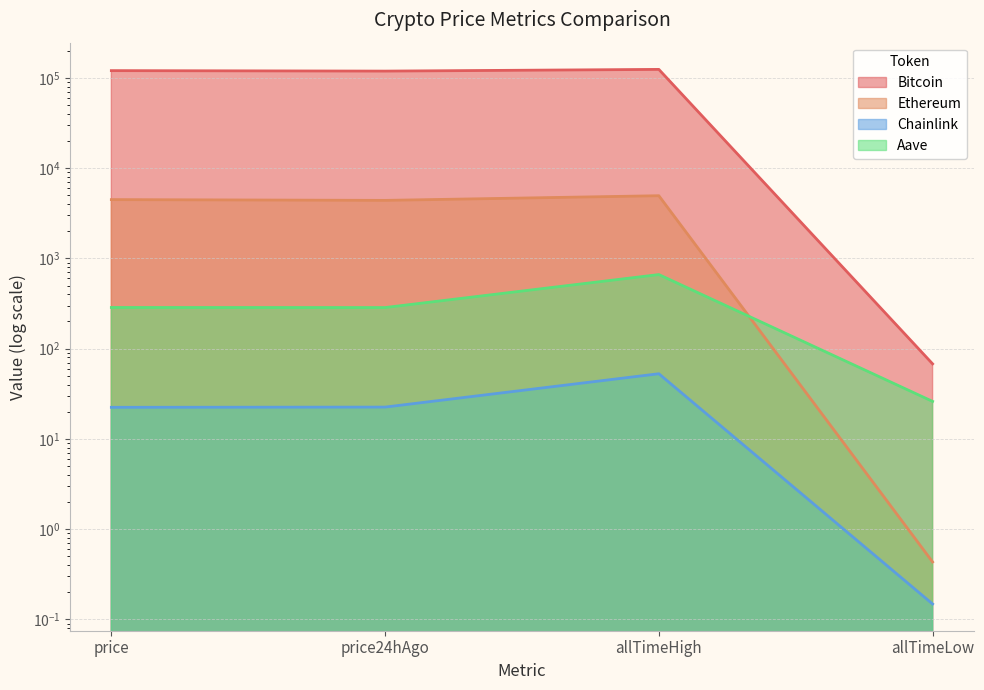

How many lines are shown in the chart?

4